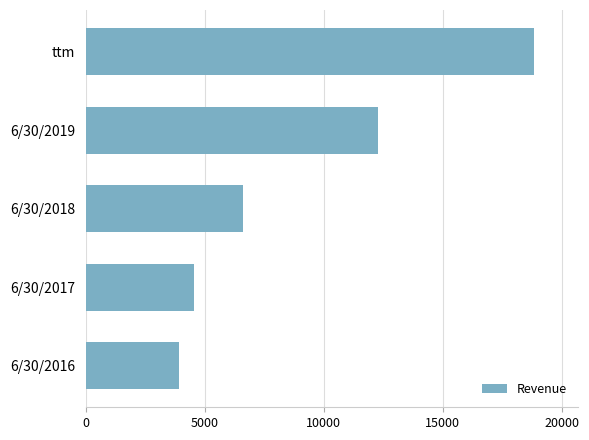

How many categories are shown in the chart?

5